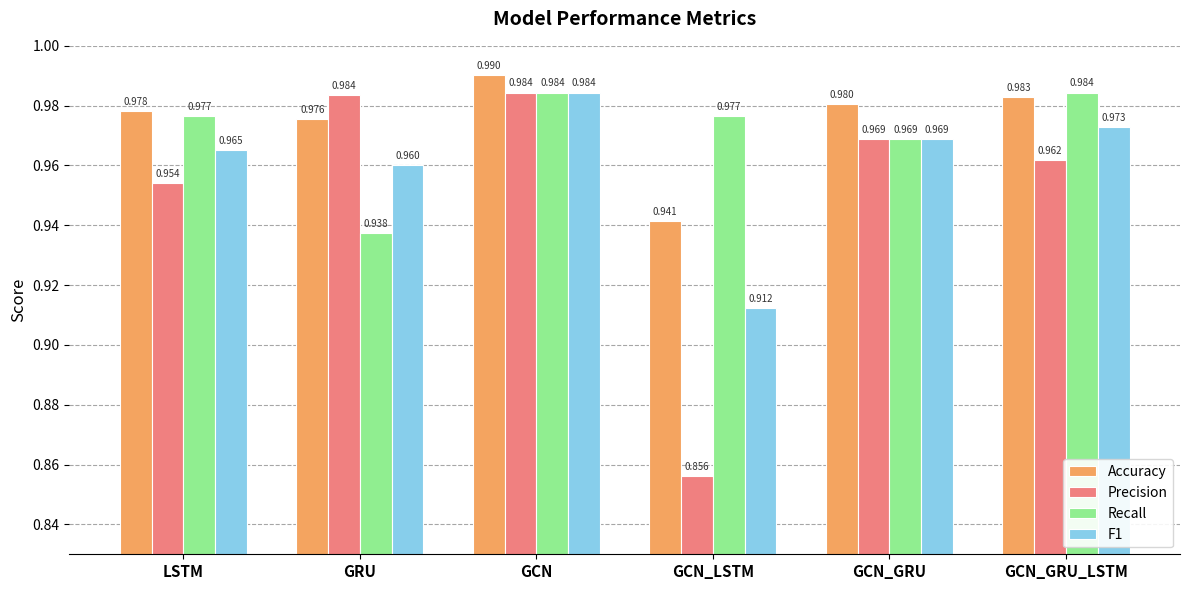

What is the sum of all F1 values?

5.8